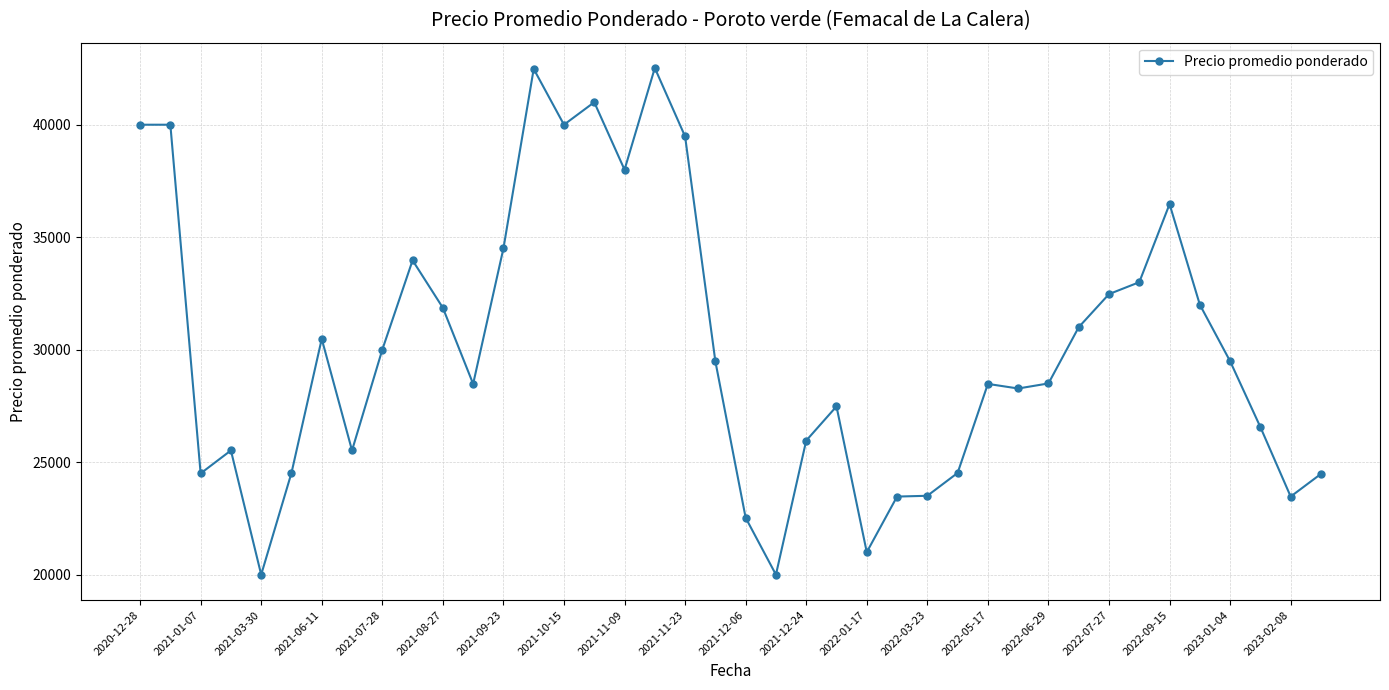

What is the value of the 2nd point from the left?

40000